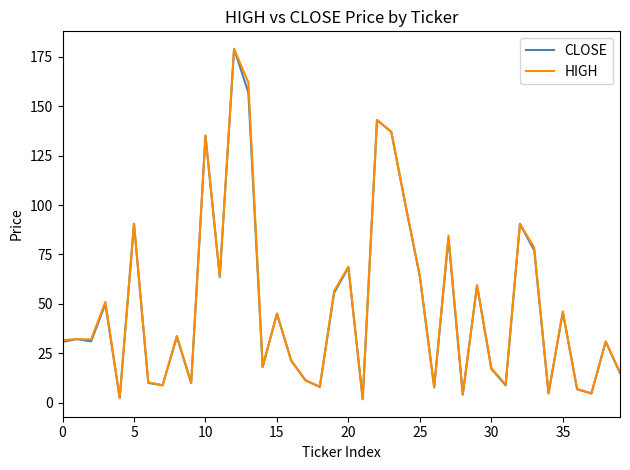

Does the chart display data point markers on the line(s)?

No